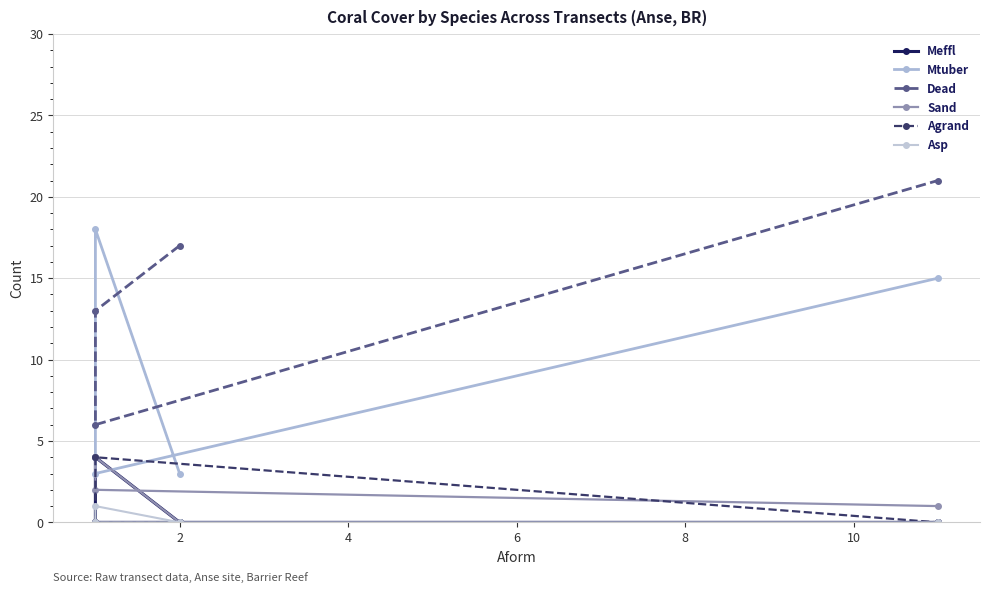

What is the difference between the second highest and minimum values in the Sand series?

2